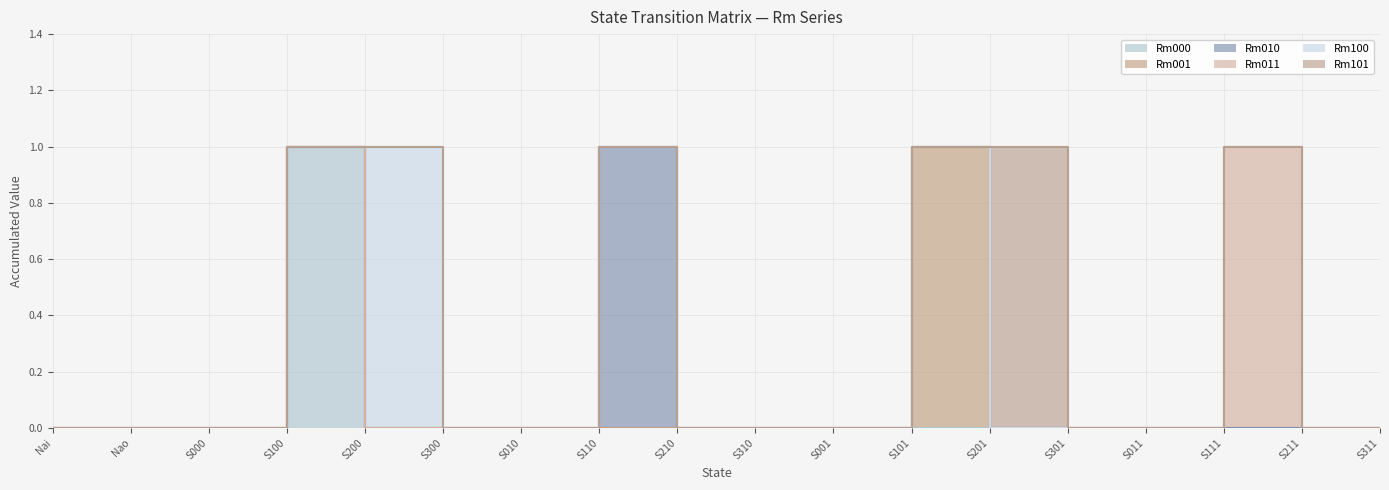

Where is the first local maximum for Rm010?

S110